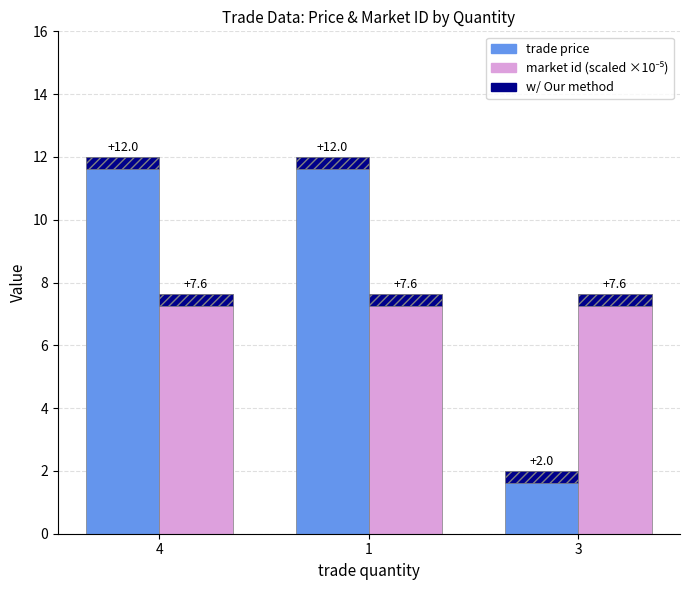

What is the total value across all series at 1?

20.0